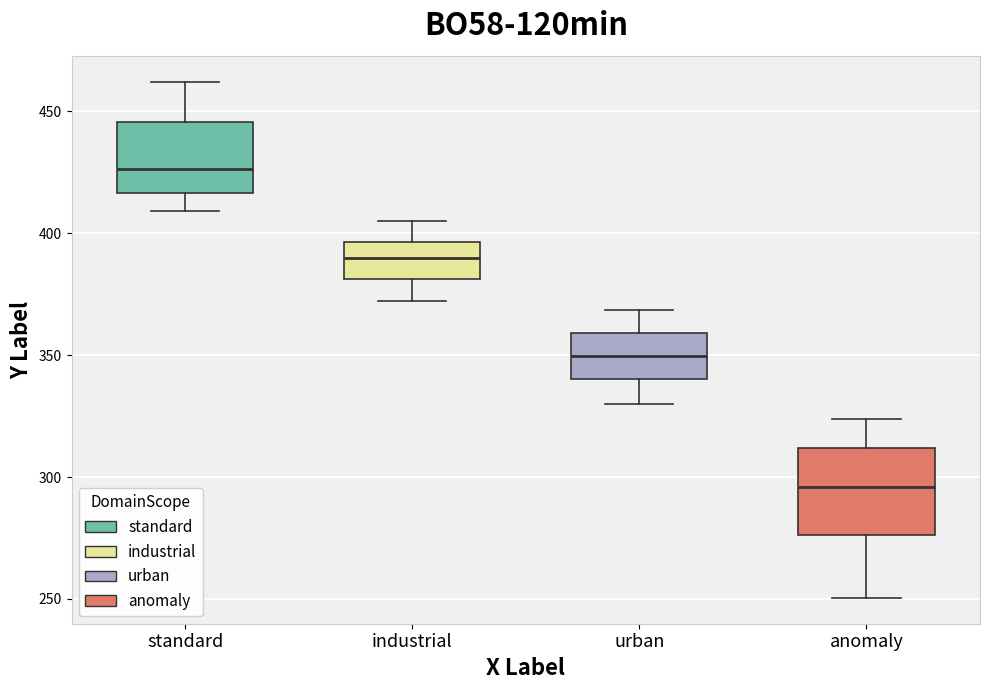

Reading left to right, transcribe this box plot: for each box, give where its median line is, the range the box spans, and where its two whiskers end, as read against the y-axis. The values are not printed on the chart, so give them approximately, as read against the axis.

standard: median 425, box 415 to 445, whiskers 410 to 460
industrial: median 390, box 380 to 395, whiskers 370 to 405
urban: median 350, box 340 to 360, whiskers 330 to 370
anomaly: median 295, box 275 to 310, whiskers 250 to 325